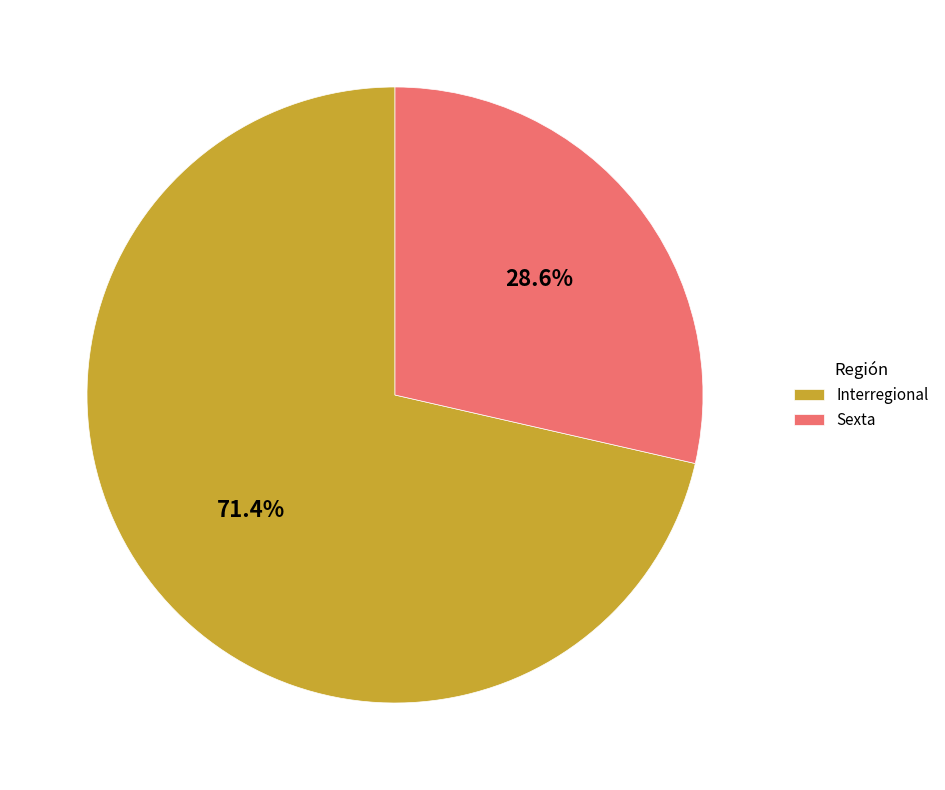

Which slice is the smallest?

Sexta